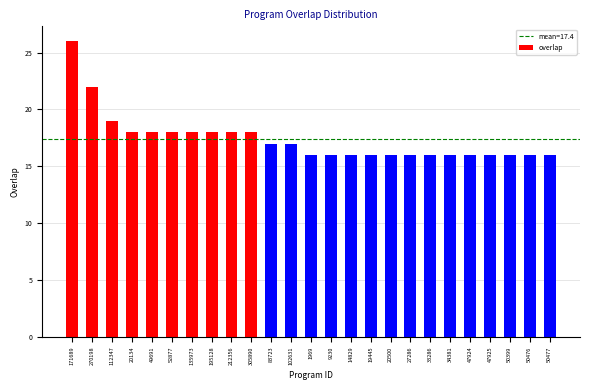

Reading right to left, what are all the values shown in this chart?

16	16	16	16	16	16	16	16	16	16	16	16	16	17	17	18	18	18	18	18	18	18	19	22	26